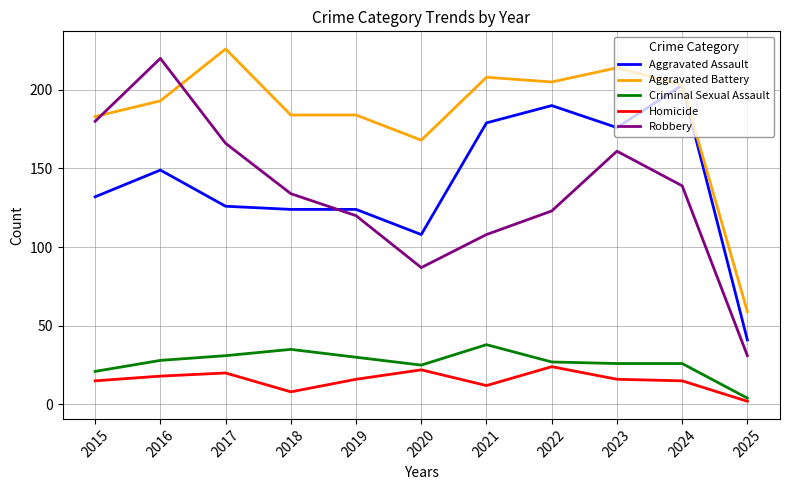

Rank the series by their maximum value, from highest to lowest.

Aggravated Battery, Robbery, Aggravated Assault, Criminal Sexual Assault, Homicide